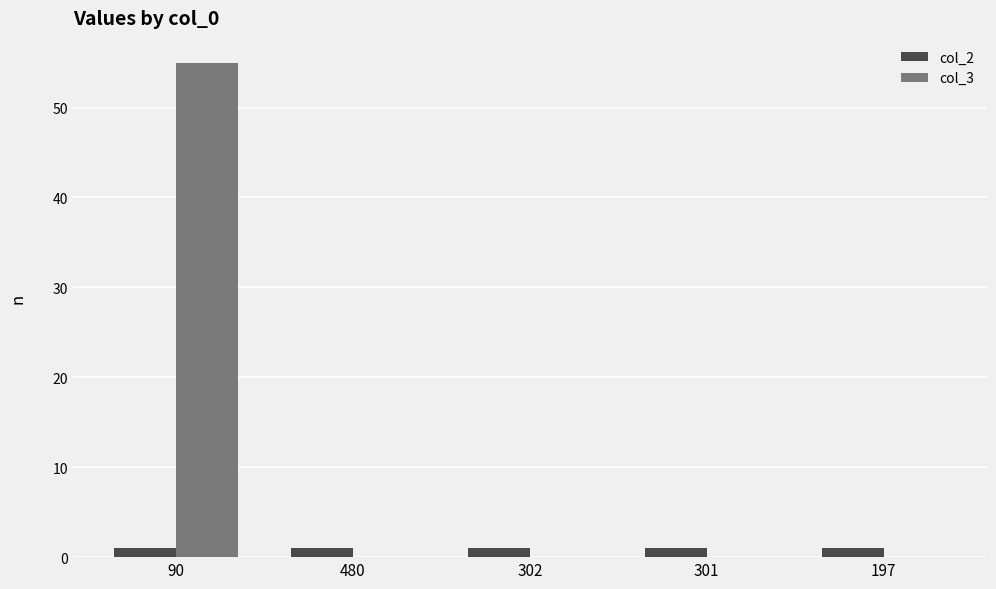

Reading left to right, what are all the values shown in this chart?

col_2: 1	1	1	1	1
col_3: 55	0	0	0	0